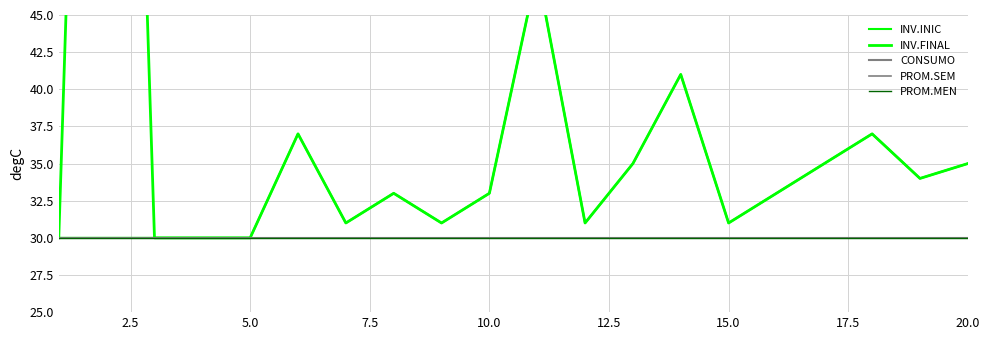

How many interior local peaks does the INV.INIC series have?

5